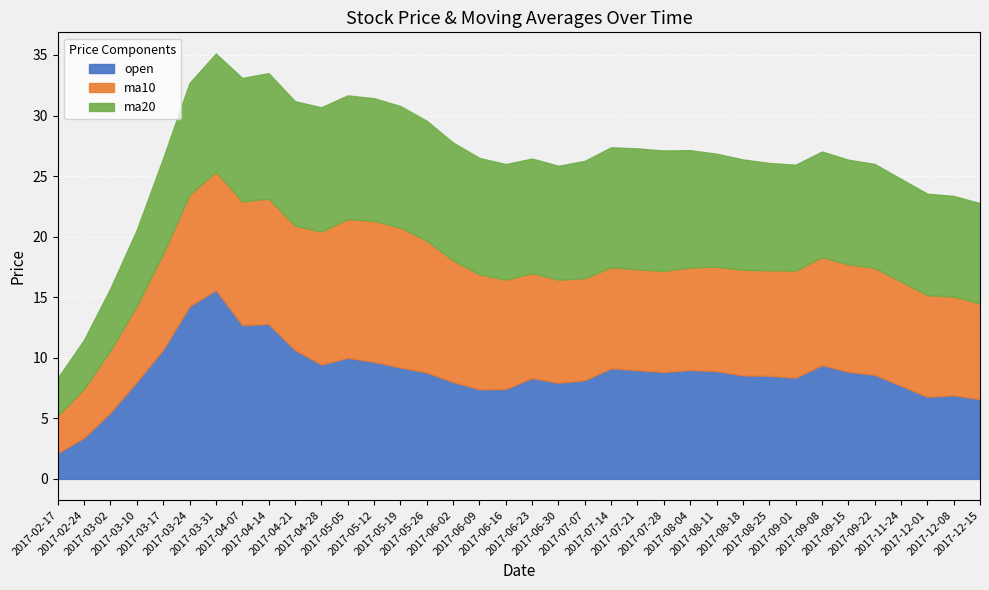

Is it true that ma10 equals 8.3 at 2017-07-14?

True